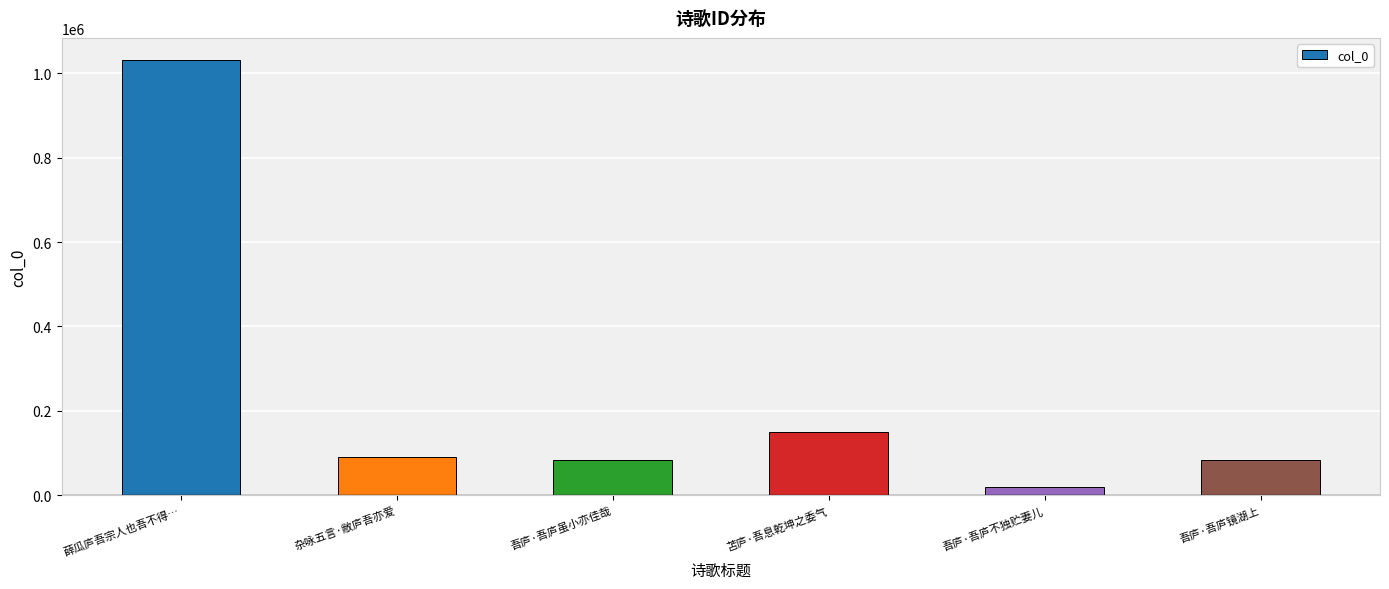

What is the difference between the second highest and minimum values?

130471